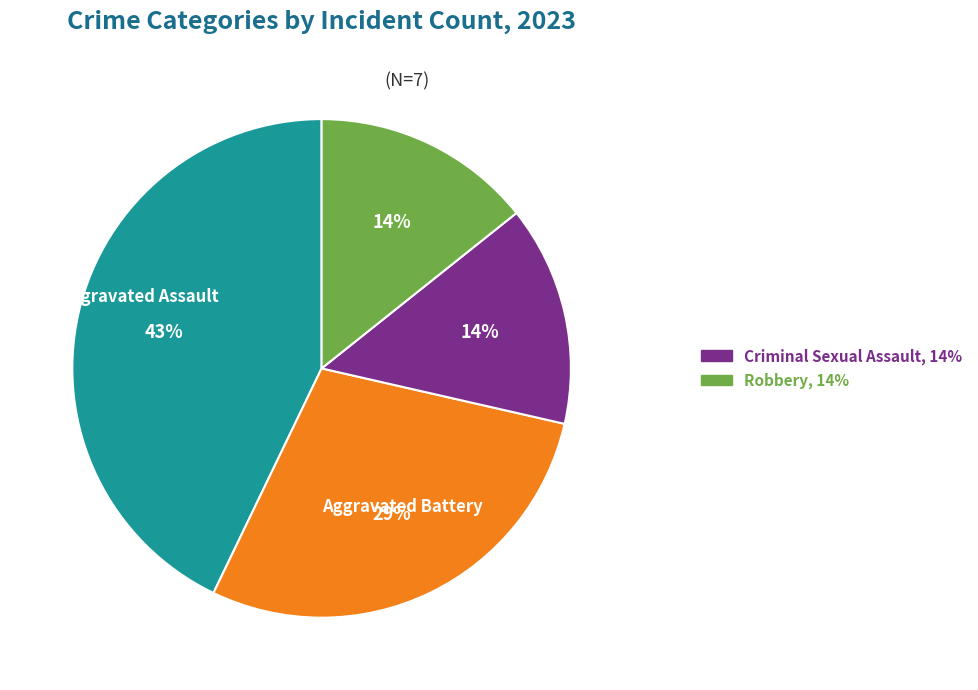

Is there a majority slice in this chart?

No